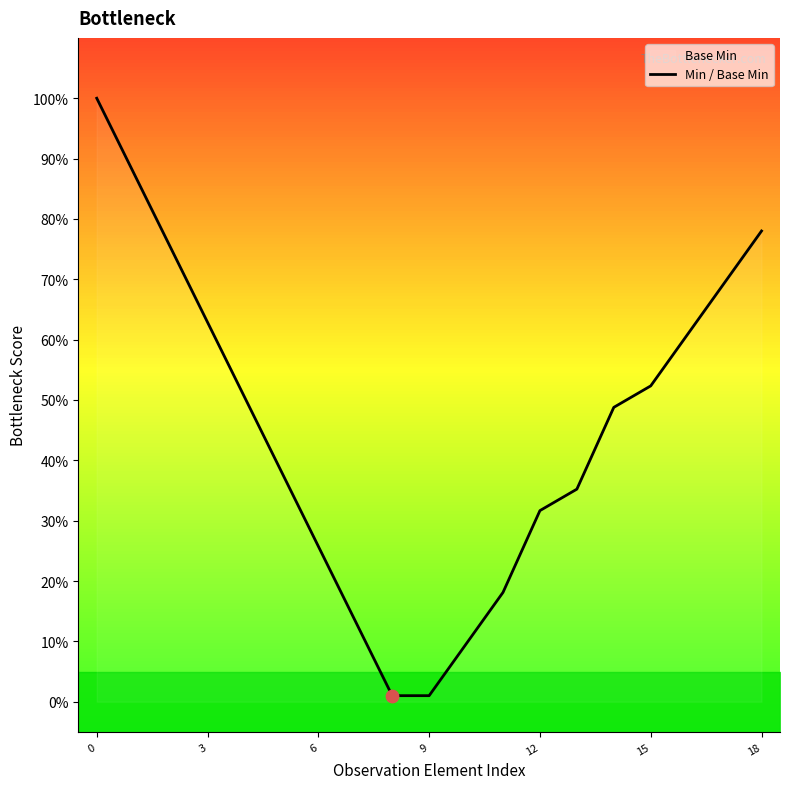

Which has a higher value, 17 or 13?

17